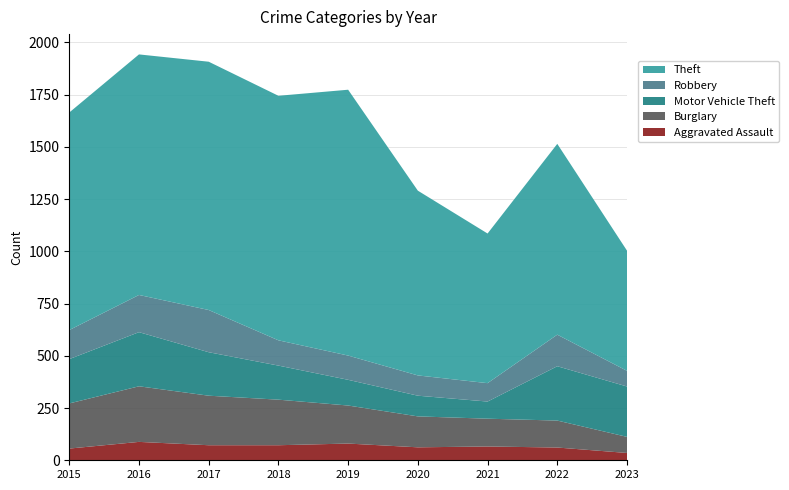

Reading left to right, list all the values displayed in this chart.

Aggravated Assault: 2015=56	2016=88	2017=72	2018=72	2019=80	2020=62	2021=66	2022=61	2023=35
Burglary: 2015=216	2016=266	2017=237	2018=218	2019=182	2020=148	2021=133	2022=129	2023=77
Motor Vehicle Theft: 2015=212	2016=259	2017=208	2018=163	2019=123	2020=99	2021=82	2022=260	2023=241
Robbery: 2015=139	2016=178	2017=202	2018=121	2019=116	2020=97	2021=88	2022=151	2023=75
Theft: 2015=1041	2016=1151	2017=1188	2018=1170	2019=1272	2020=884	2021=716	2022=913	2023=575